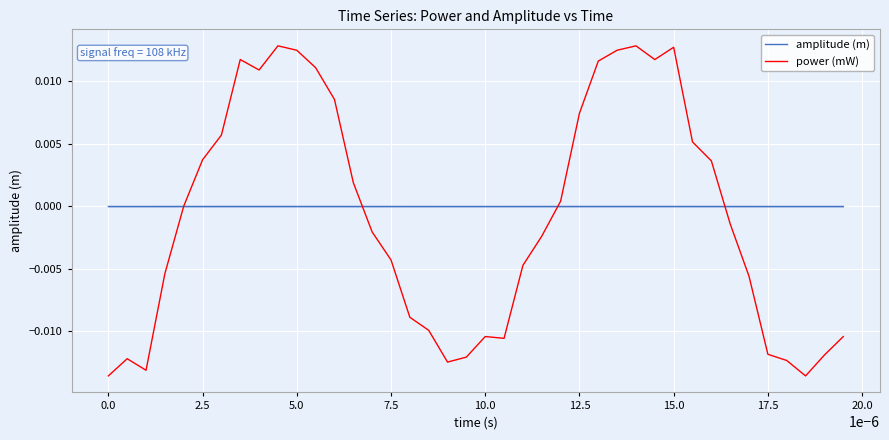

Which series has the widest spread of values?

power (mW)